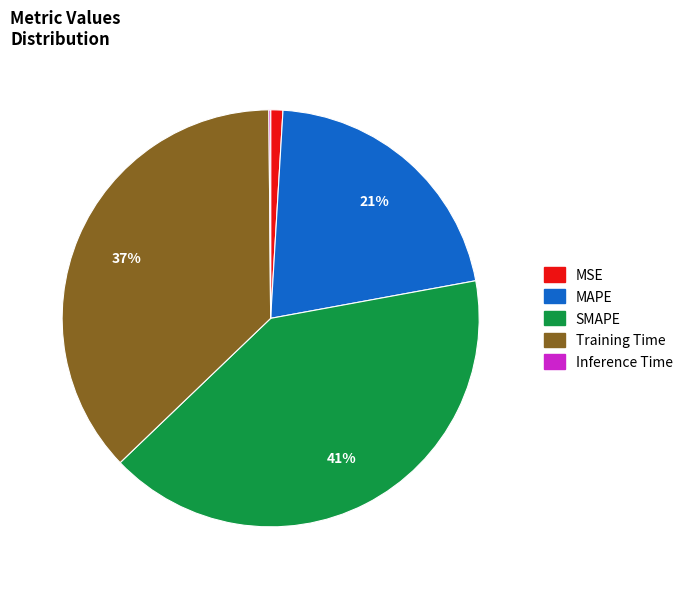

Which slice is the largest?

SMAPE